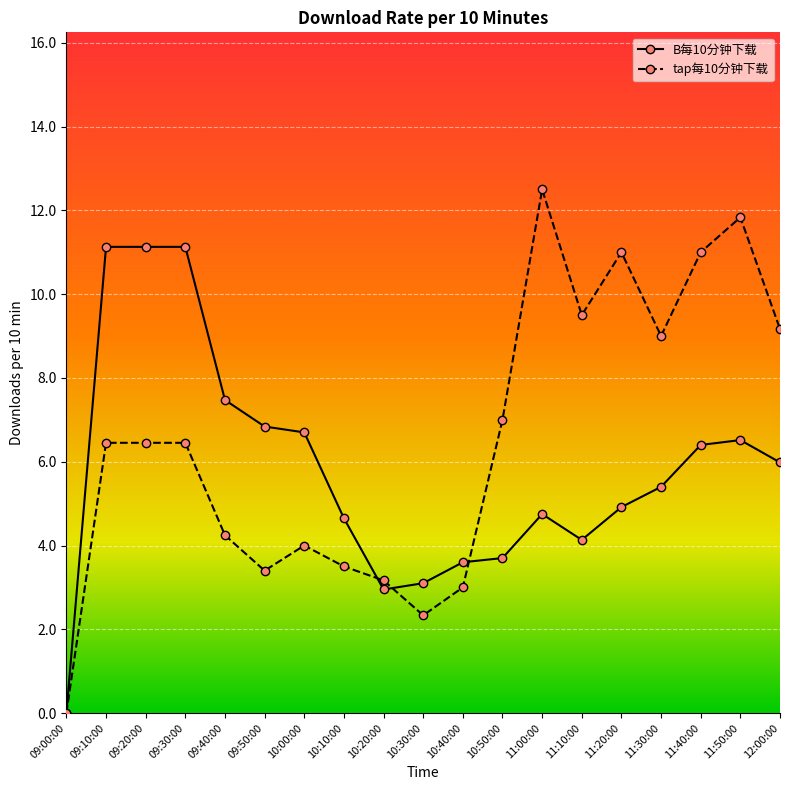

Is the value of tap每10分钟下载 at 10:30:00 greater than the value of B每10分钟下载 at 10:20:00?

No